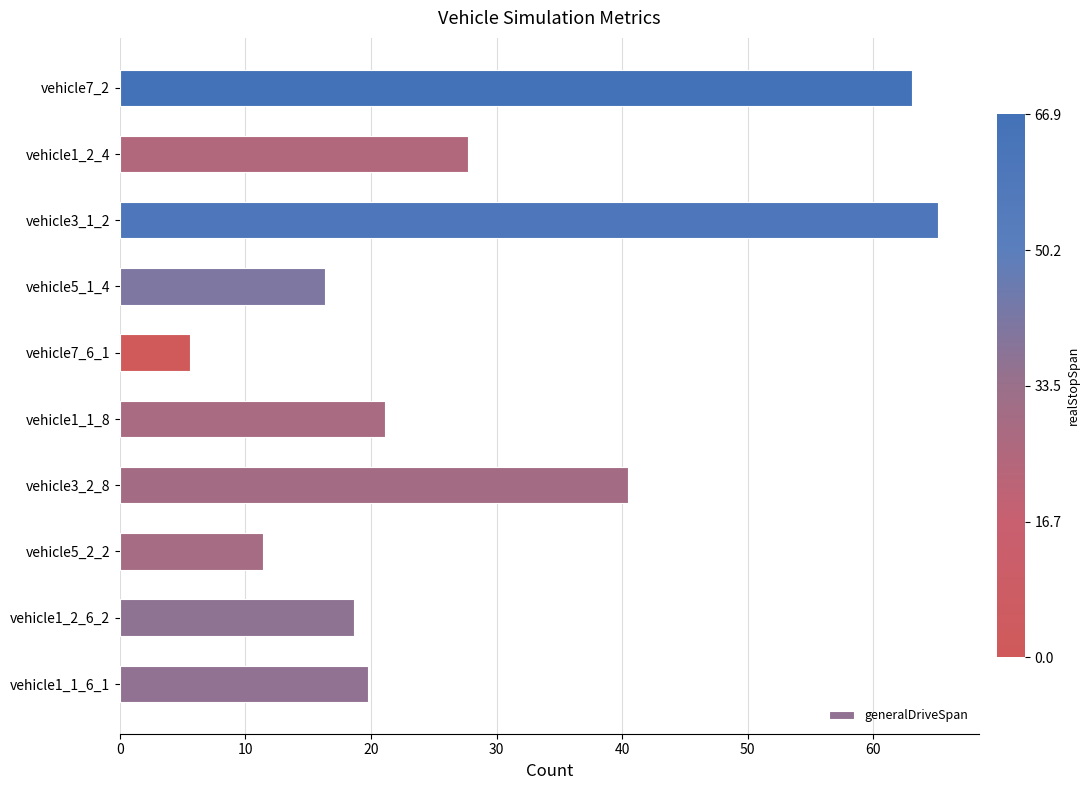

How many distinct data groups are displayed?

1